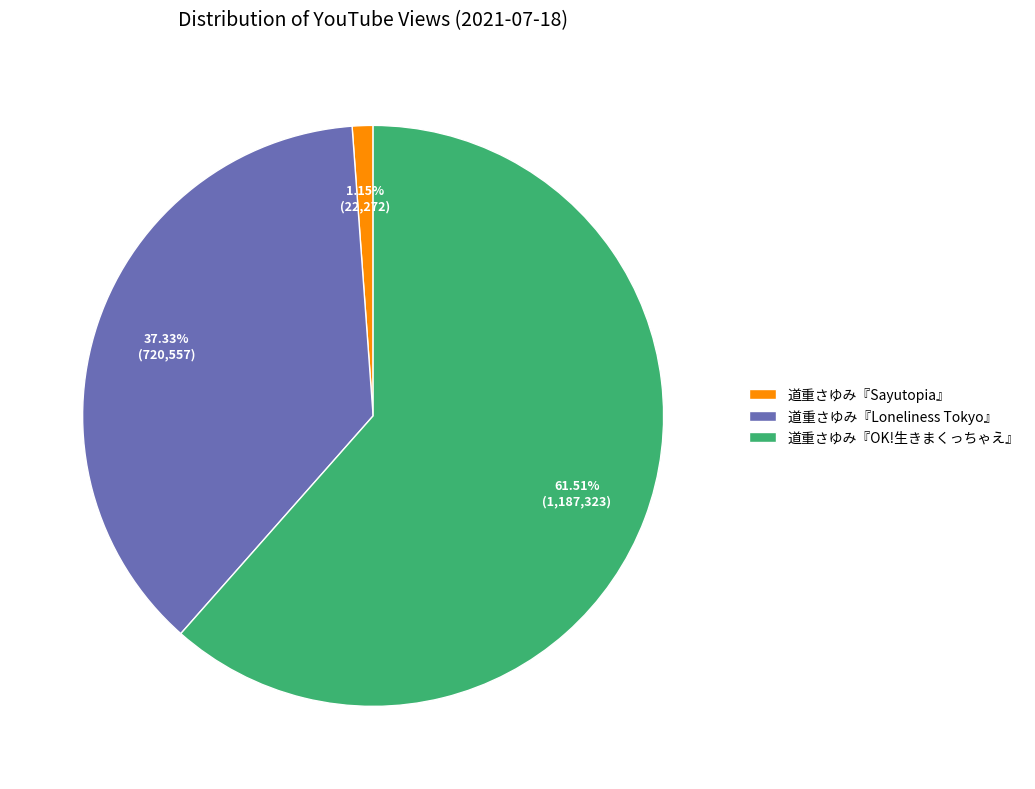

How many slices are in this pie chart?

3